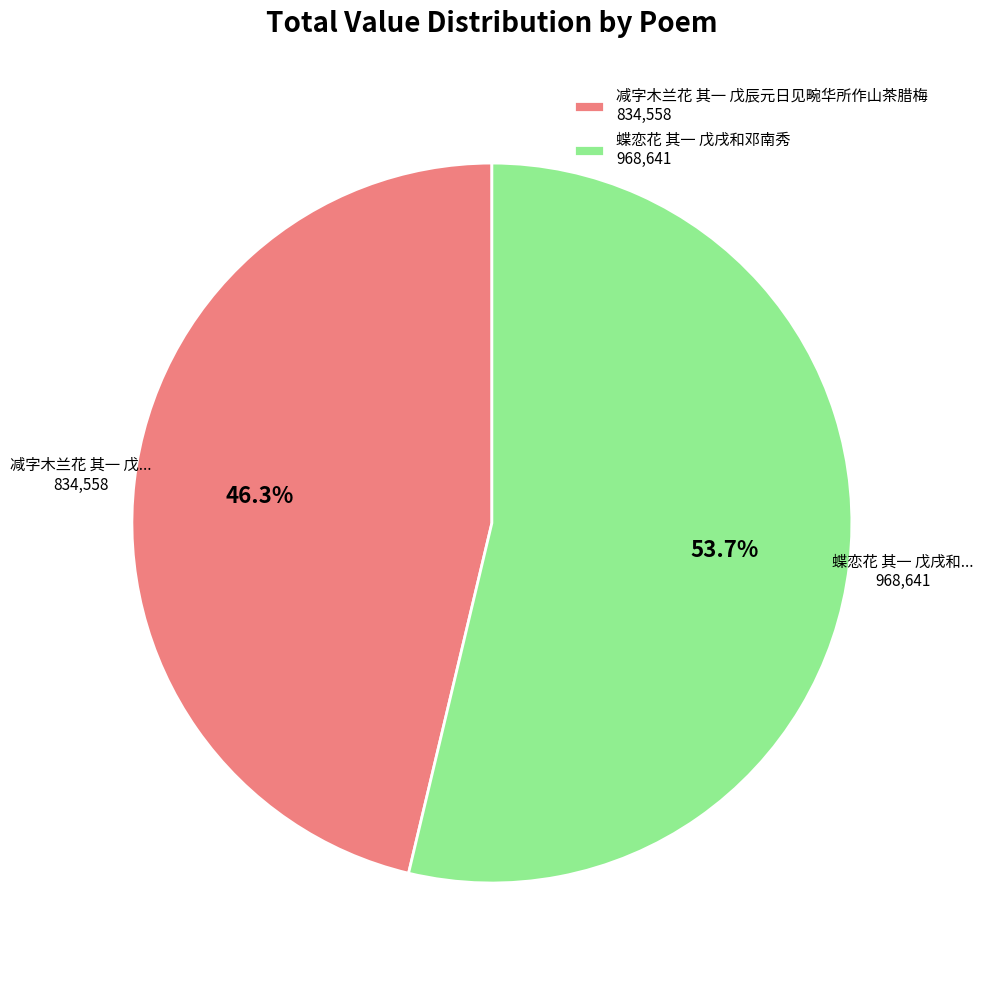

To the nearest percent, what is the combined percentage of 蝶恋花 其一 戊戌和邓南秀 and 减字木兰花 其一 戊辰元日见畹华所作山茶腊梅?

100%